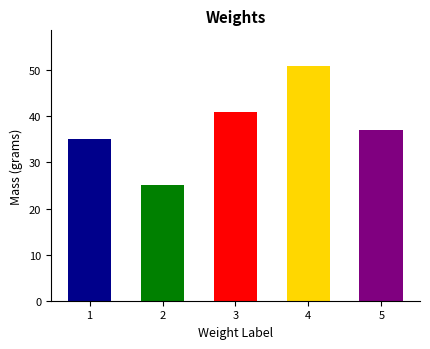

Reading left to right, transcribe all the data shown in this chart.

1=35	2=25	3=41	4=51	5=37